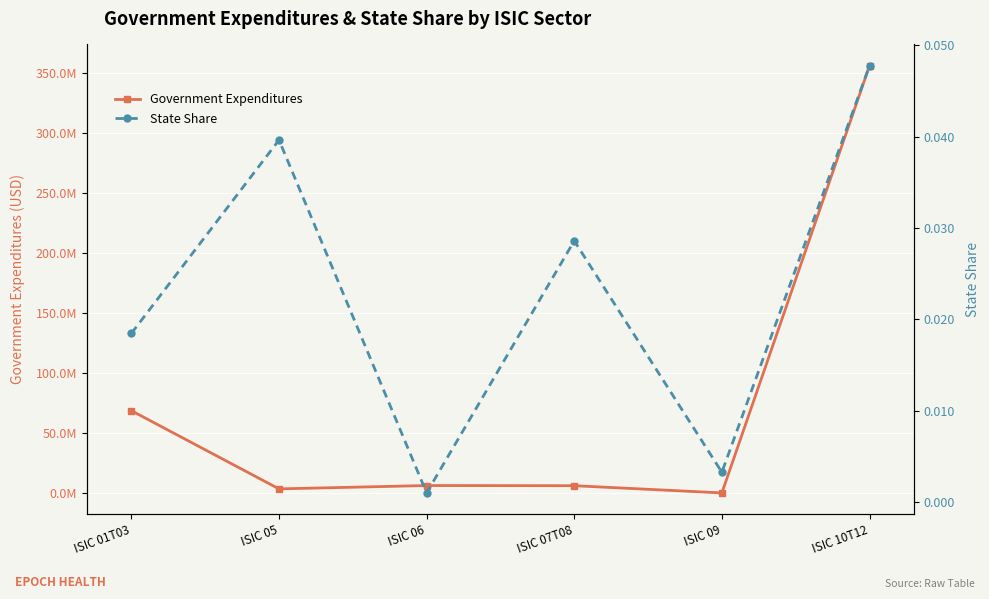

Which series has the largest total across all categories?

Government Expenditures